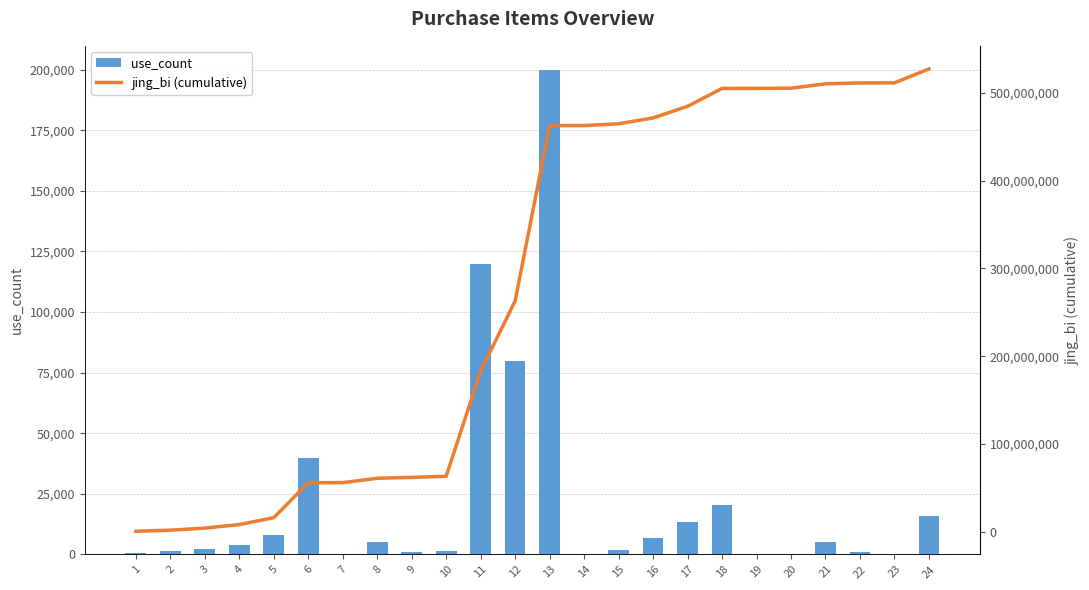

Count the number of categories in the chart.

24